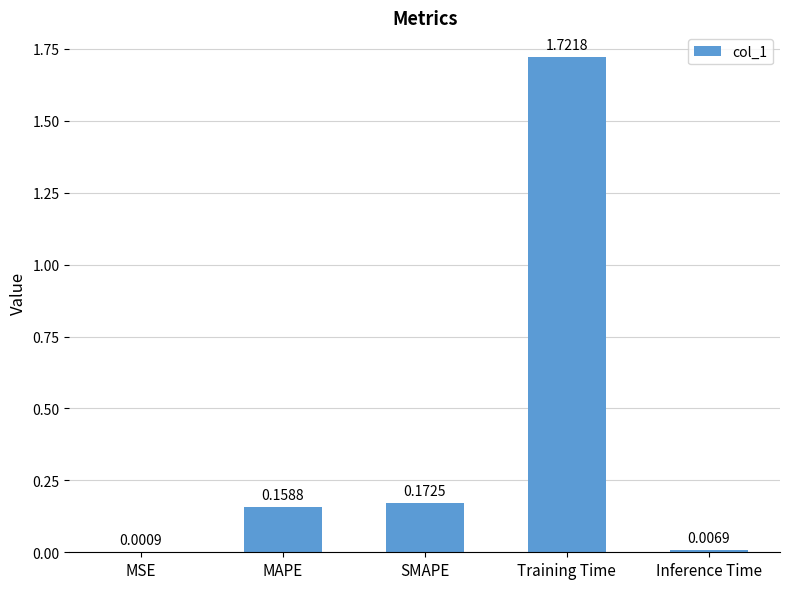

Which has a higher value, Inference Time or SMAPE?

SMAPE